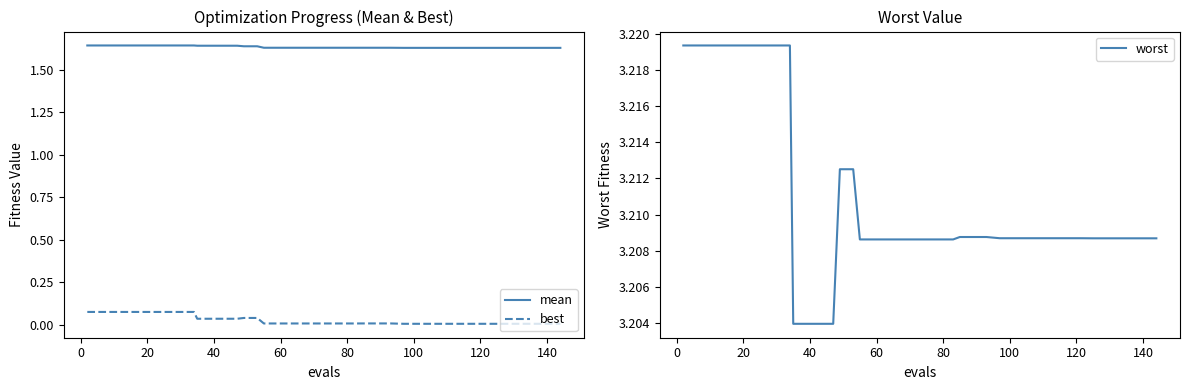

True or false: best and mean intersect in this chart.

False